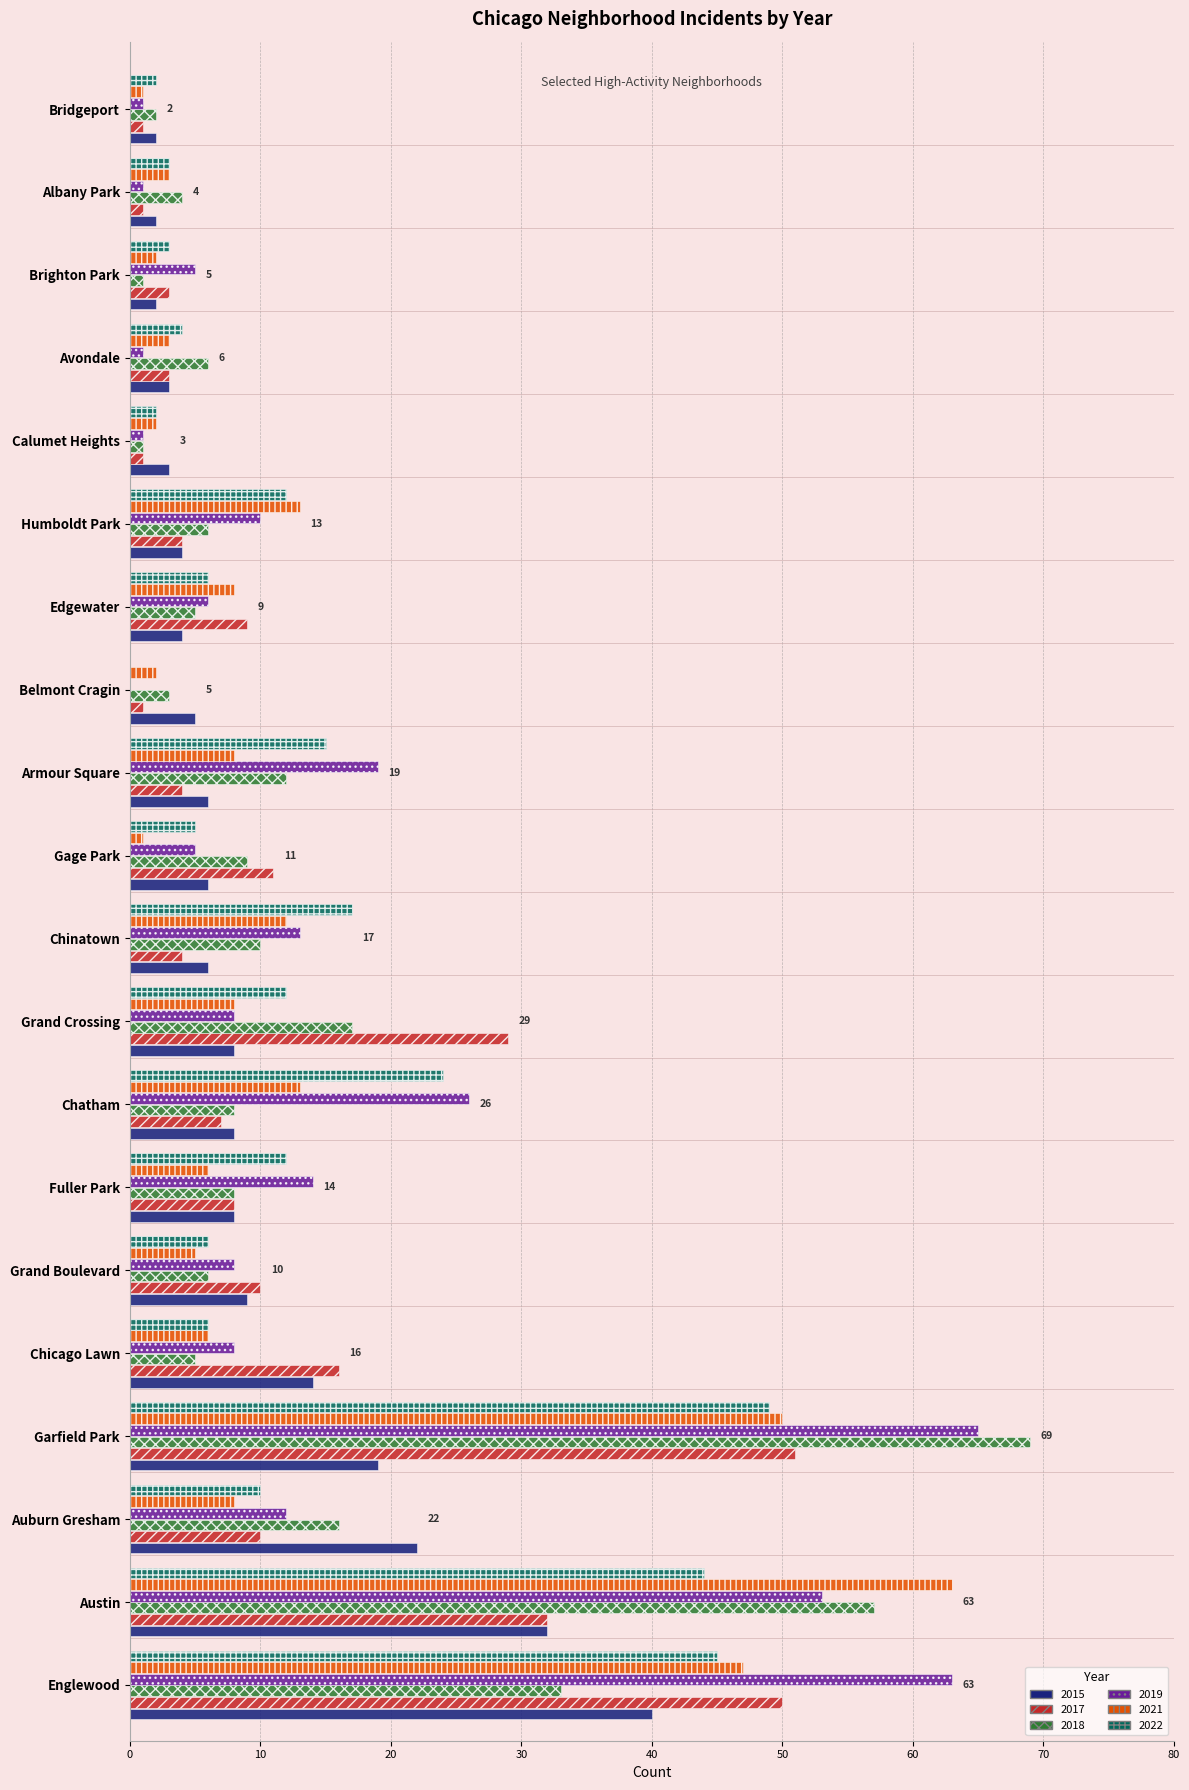

True or false: 2021 has a value of 11 at Fuller Park.

False